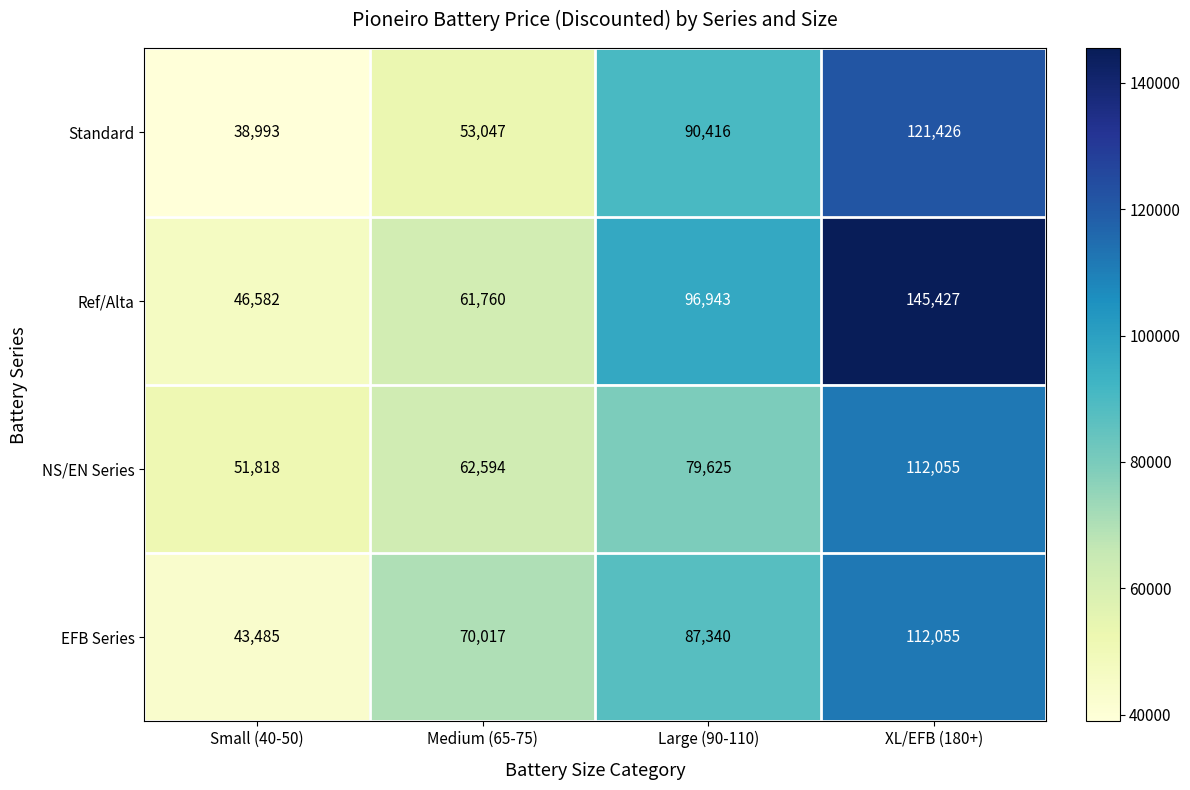

Reading left to right, list all the values displayed in this chart.

Standard: Small (40-50)=38993	Medium (65-75)=53047	Large (90-110)=90416	XL/EFB (180+)=121426
Ref/Alta: Small (40-50)=46582	Medium (65-75)=61760	Large (90-110)=96943	XL/EFB (180+)=145427
NS/EN Series: Small (40-50)=51818	Medium (65-75)=62594	Large (90-110)=79625	XL/EFB (180+)=112055
EFB Series: Small (40-50)=43485	Medium (65-75)=70017	Large (90-110)=87340	XL/EFB (180+)=112055